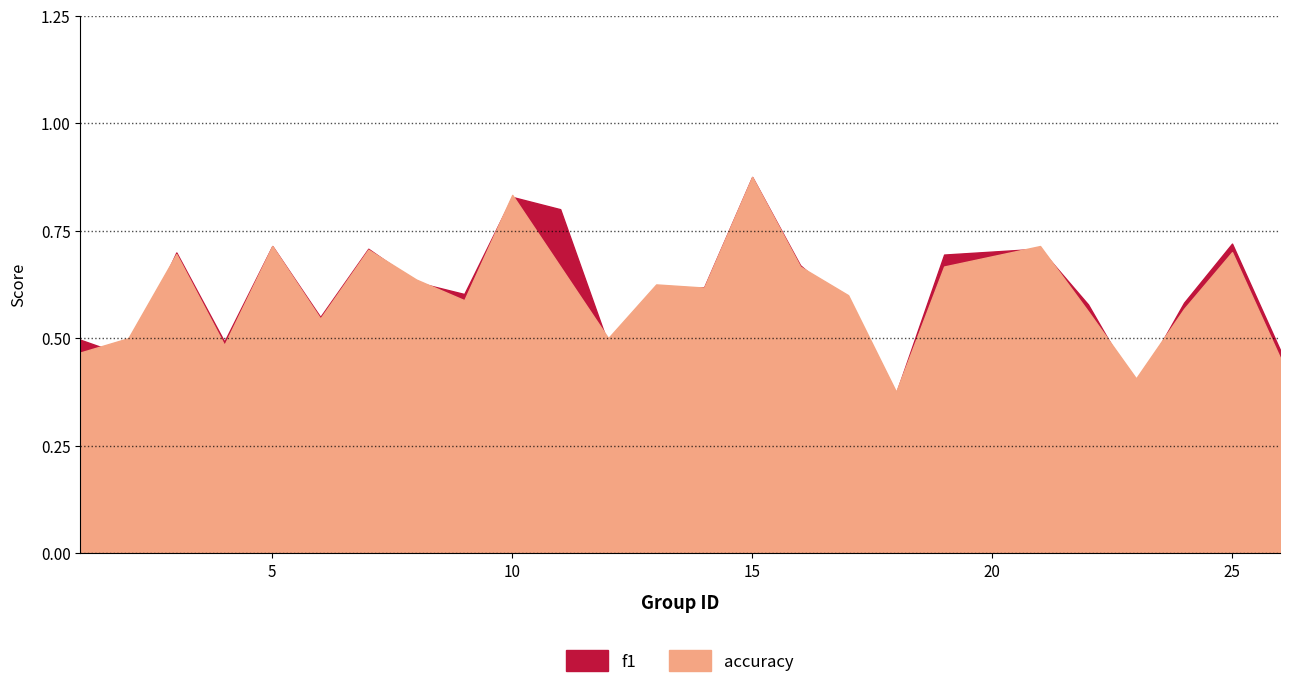

Which category has the highest value in the f1 series?

15